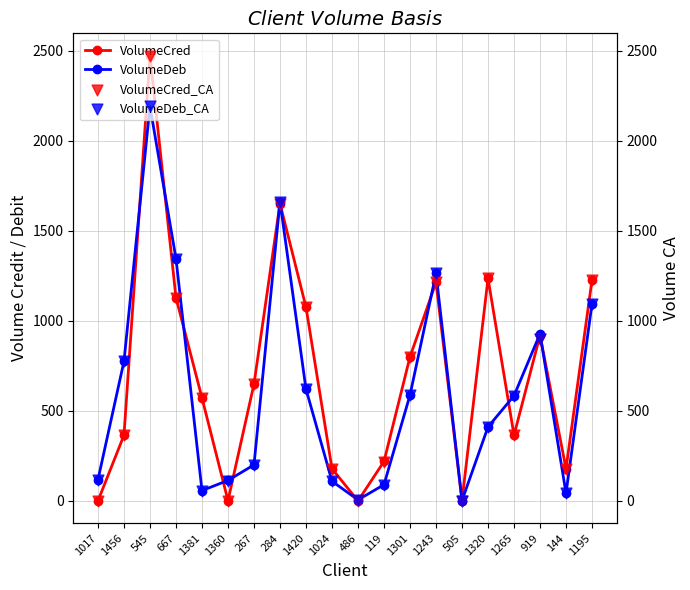

At how many categories does at least one series exceed 1285?

3